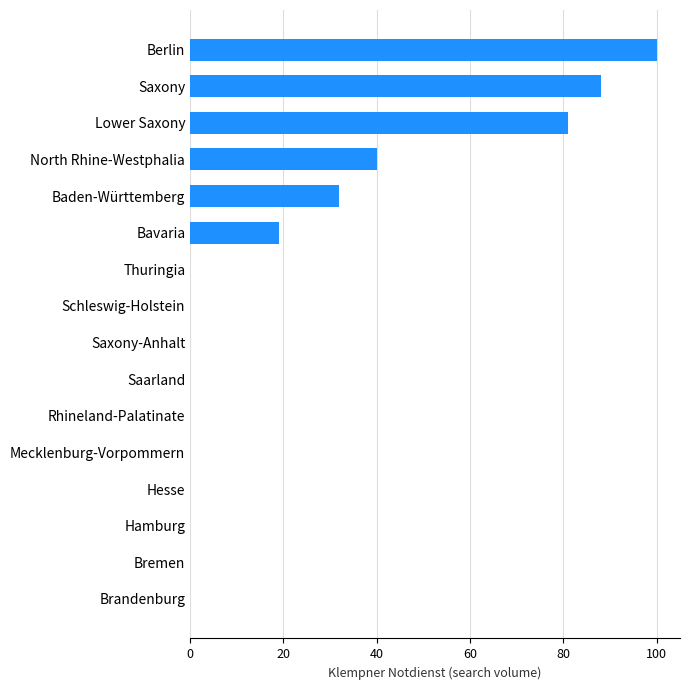

Which has a higher value, Baden-Württemberg or Berlin?

Berlin